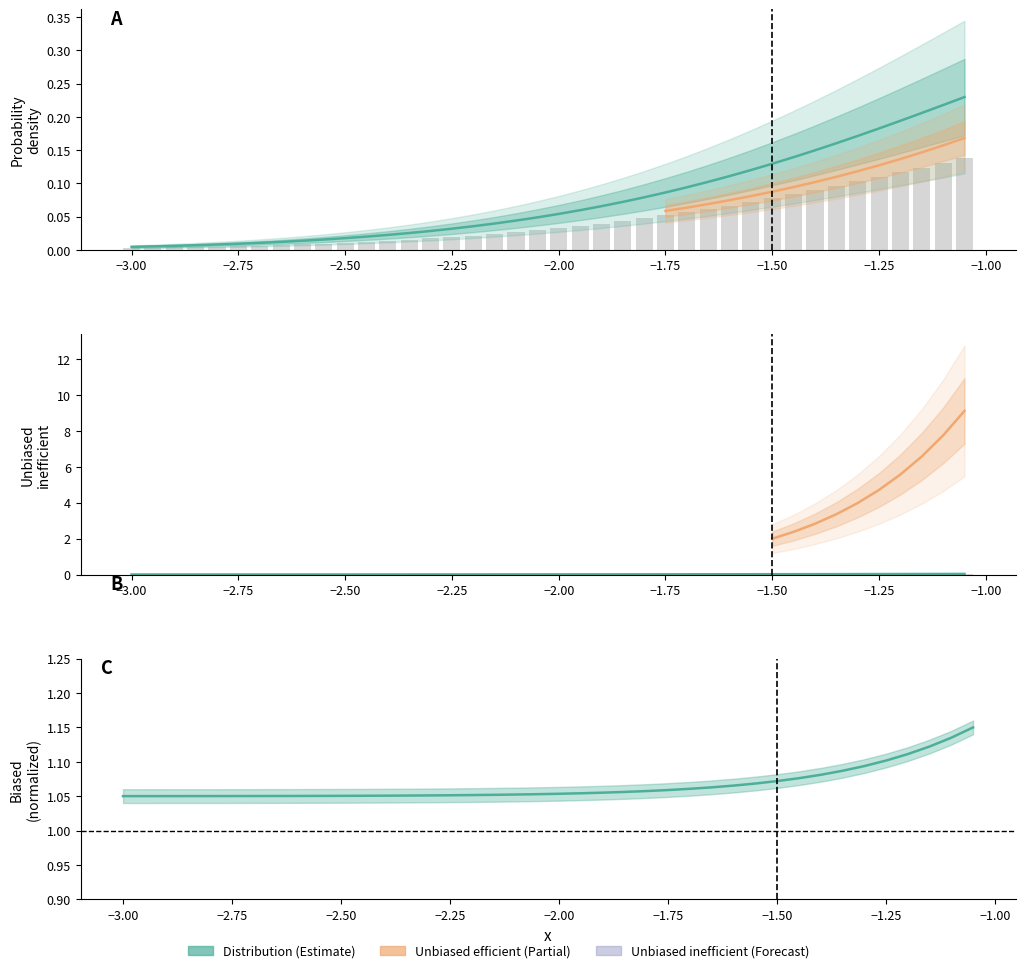

The Unbiased inefficient series shows 0.0 at 19. True or false?

False